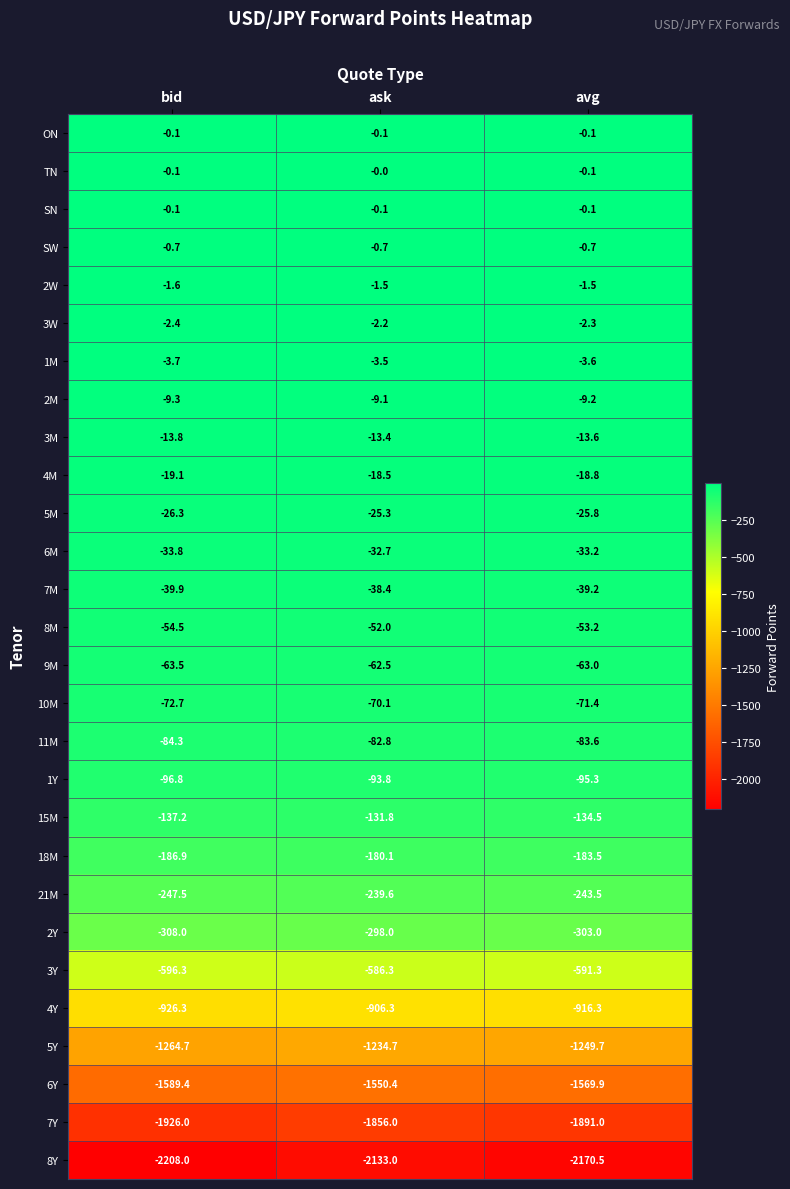

Which series has the largest total across all categories?

TN